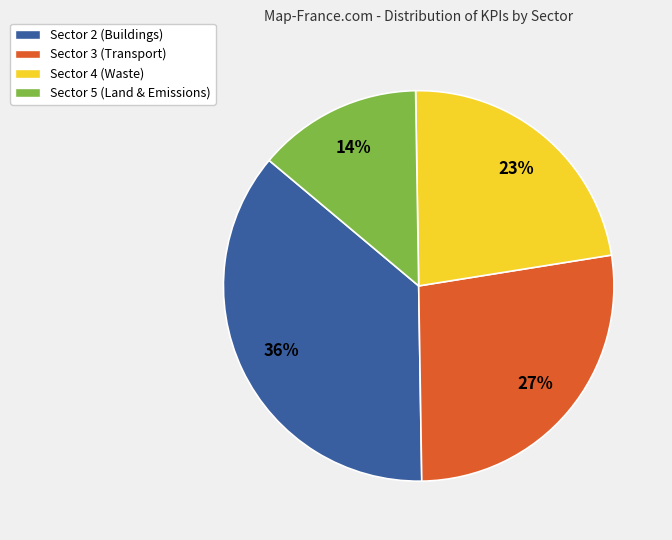

Approximately how many times larger is the value at Sector 5 (Land & Emissions) compared to Sector 4 (Waste)?

0.6